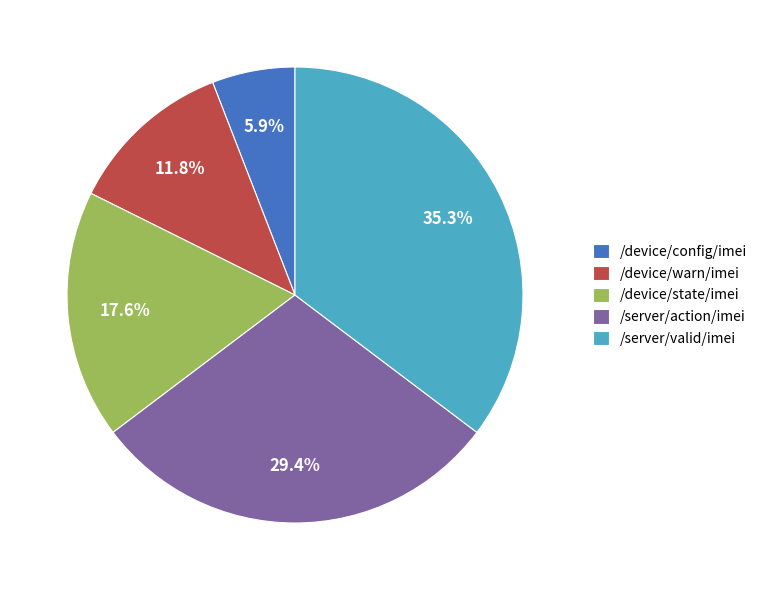

What is the ratio of the value at /server/valid/imei to the value at /device/warn/imei?

3.0